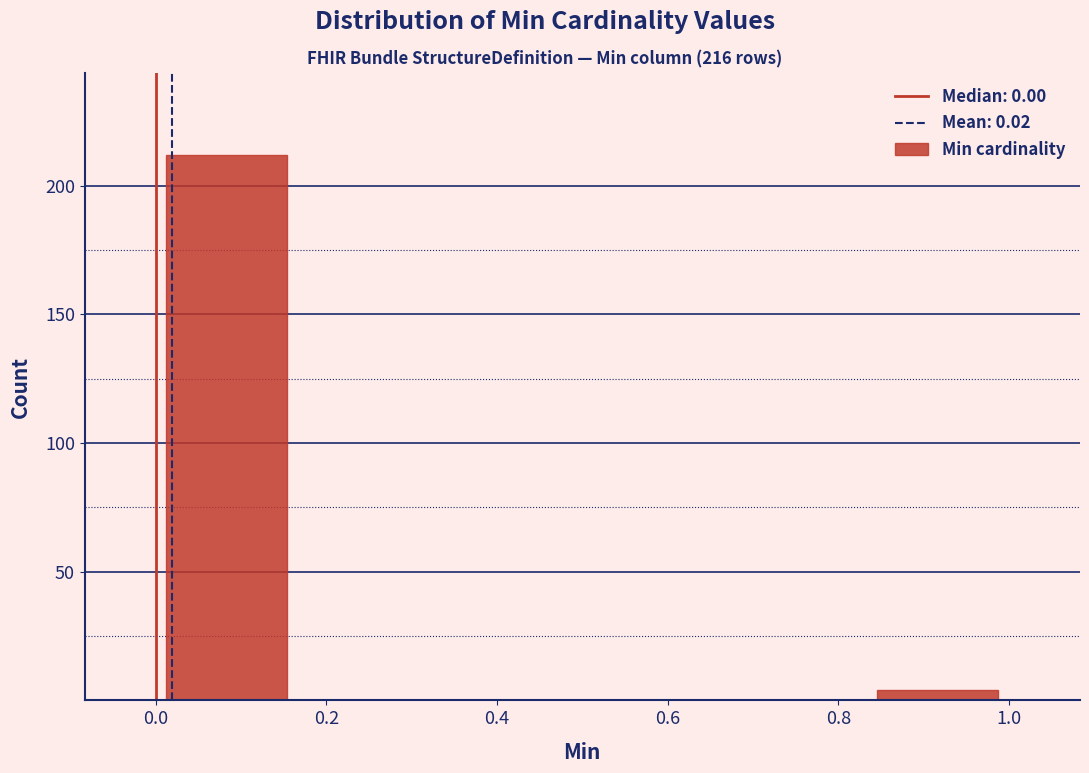

Over which range of the x-axis is the bar tallest?

0.00 to 0.16